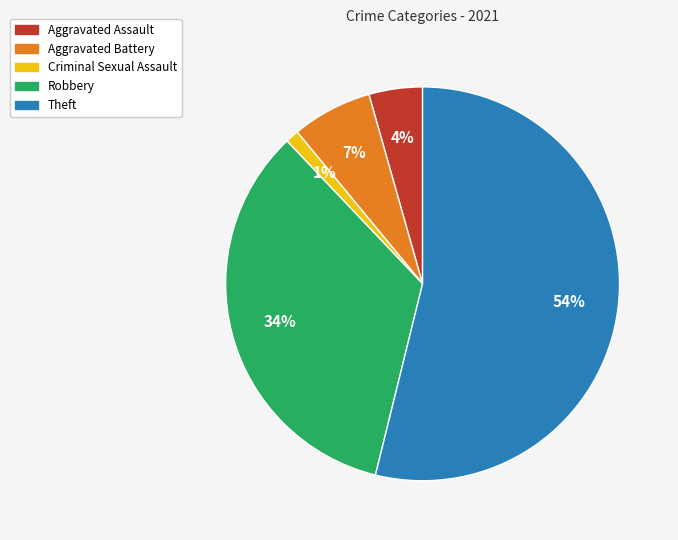

Count the number of slices in the pie.

5